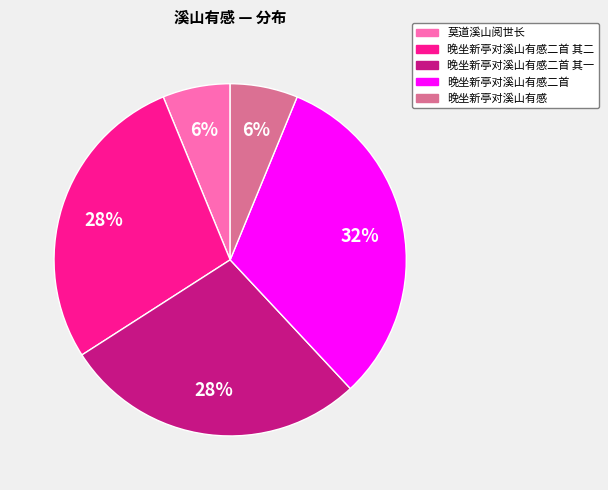

To the nearest percent, what is the average slice percentage?

20%